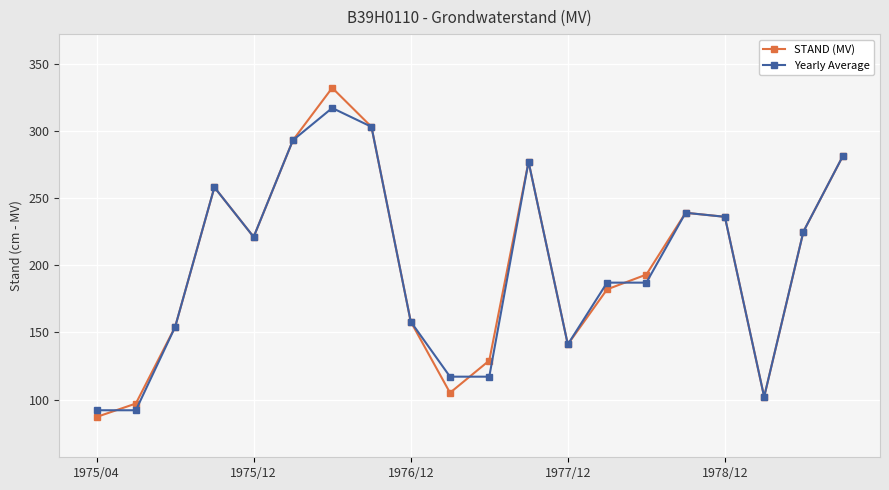

What is the greatest value displayed?

332